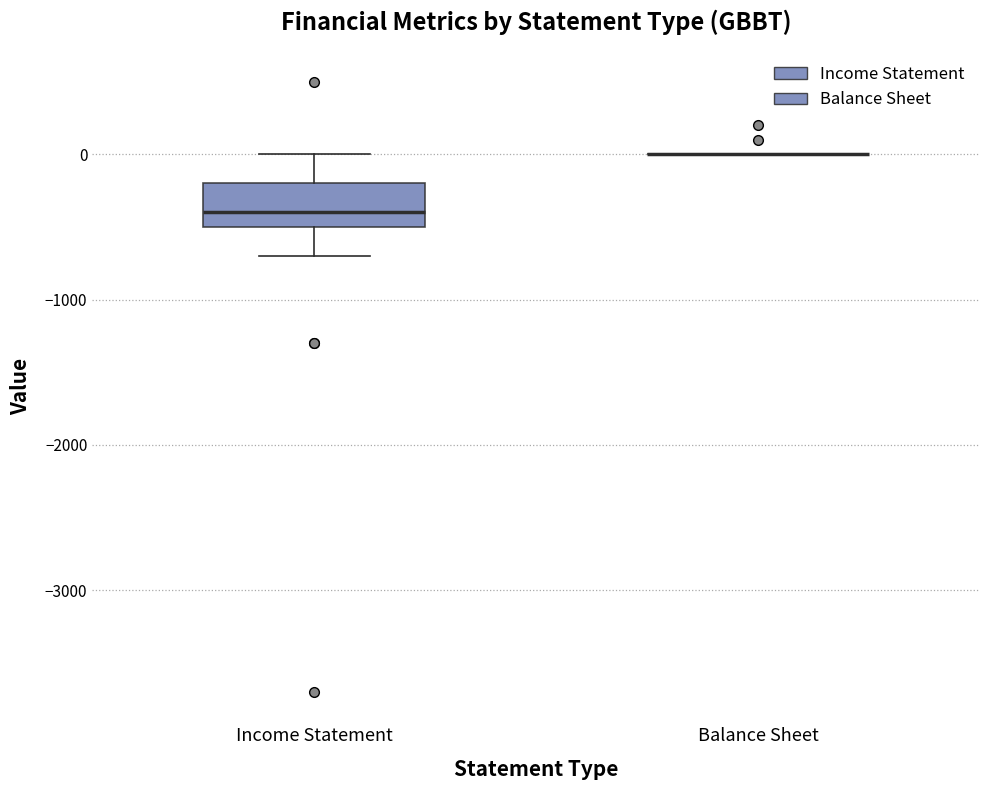

Reading left to right, read every box against the y-axis: the position of its median line, the range the box covers, and the ends of its whiskers. The values are not printed on the chart, so give them approximately, as read against the axis.

Income Statement: median -400, box -500 to -200, whiskers -700 to 0
Balance Sheet: box collapsed to a line at 0, whiskers 0 to 0